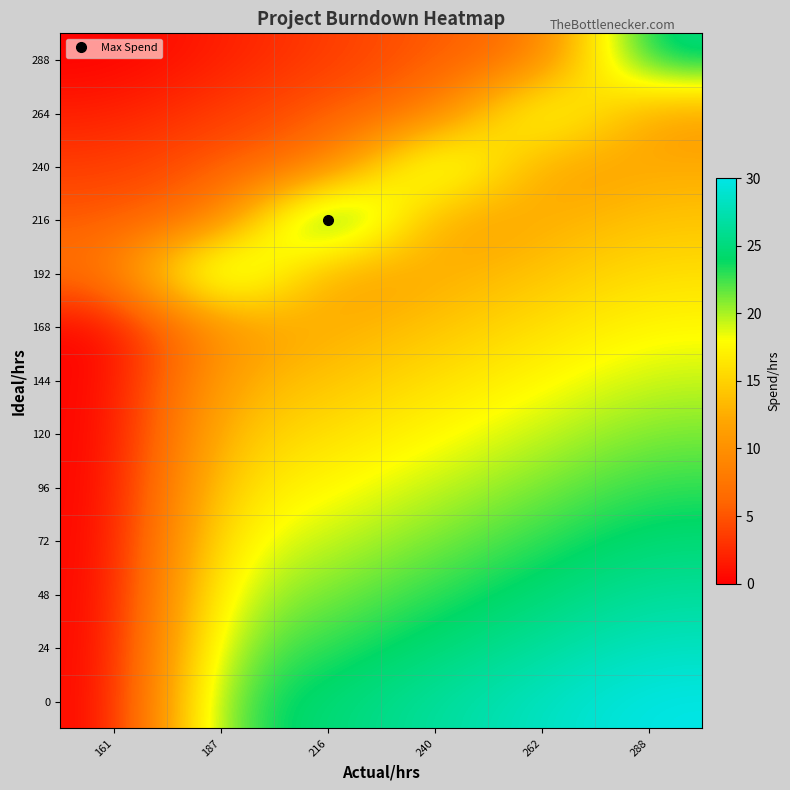

At how many categories does at least one series exceed 17?

5